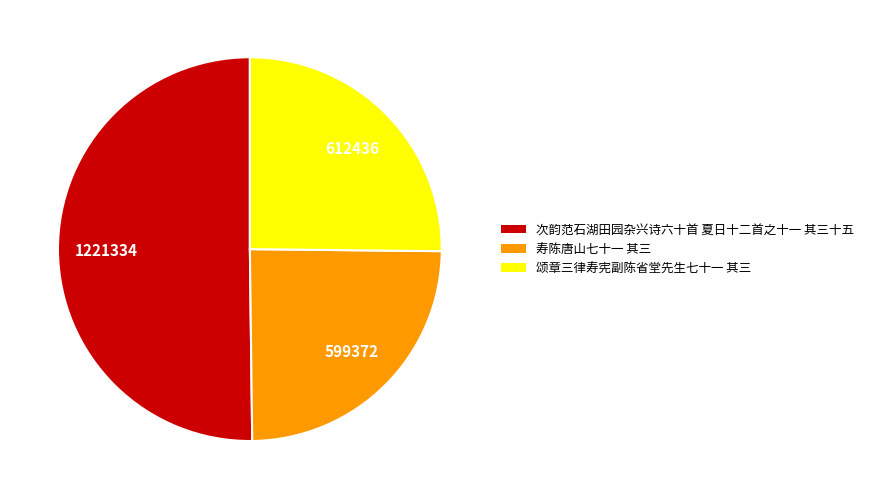

Which category has the biggest portion of the pie?

次韵范石湖田园杂兴诗六十首 夏日十二首之十一 其三十五